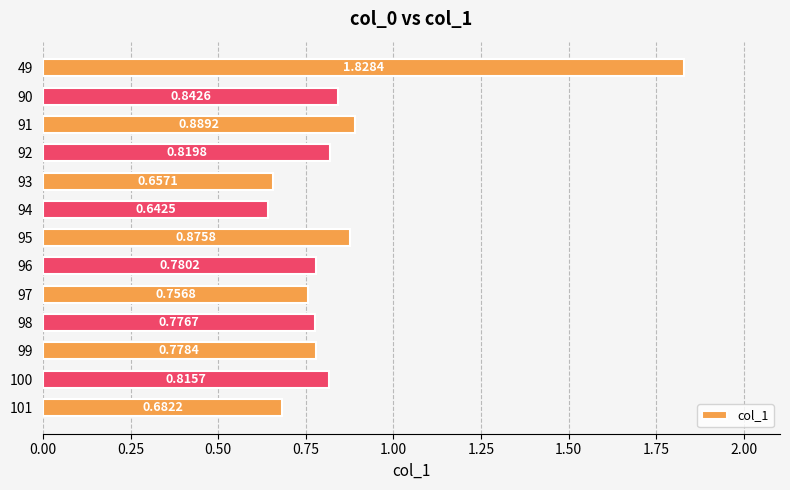

What is the difference between the values at 93 and 49?

1.2